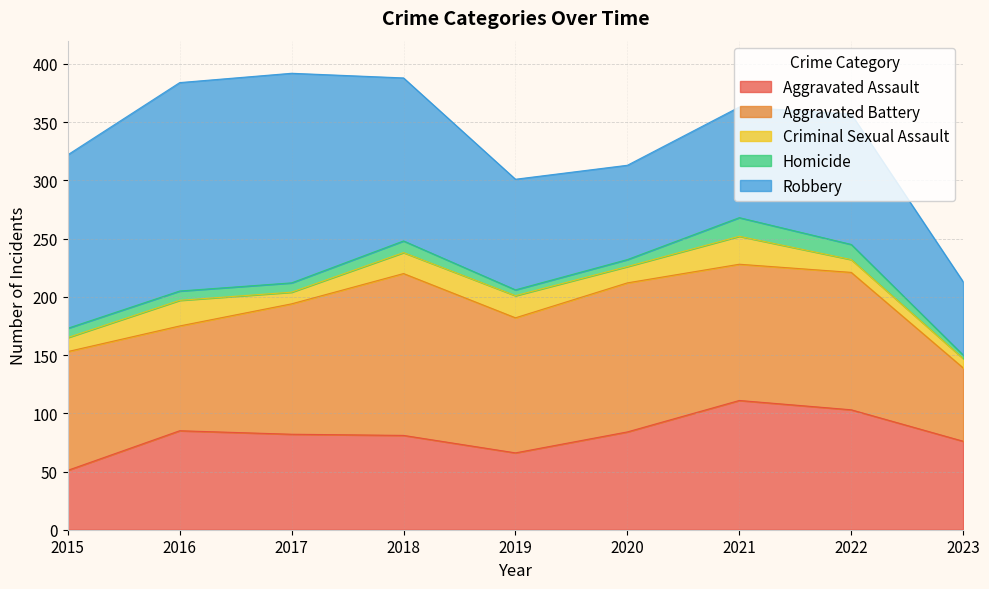

Which category has the highest value across all series?

2017